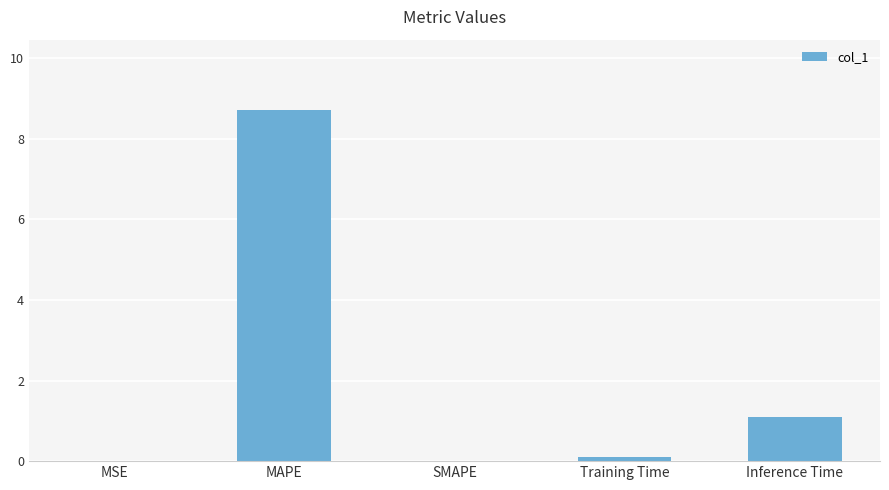

The value at MAPE is 8.7. True or false?

True